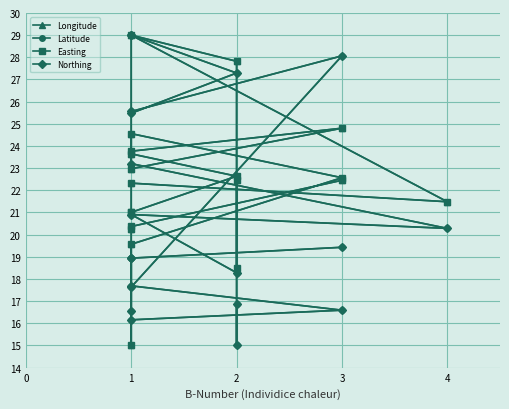

Is it true that Northing equals 16.2 at 1?

True